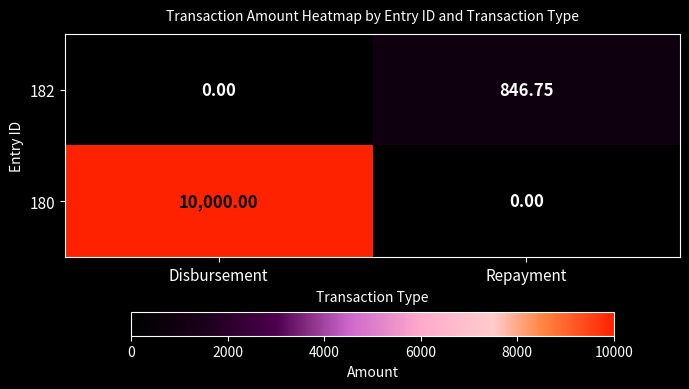

Rank the categories by 182 value from lowest to highest.

Disbursement, Repayment